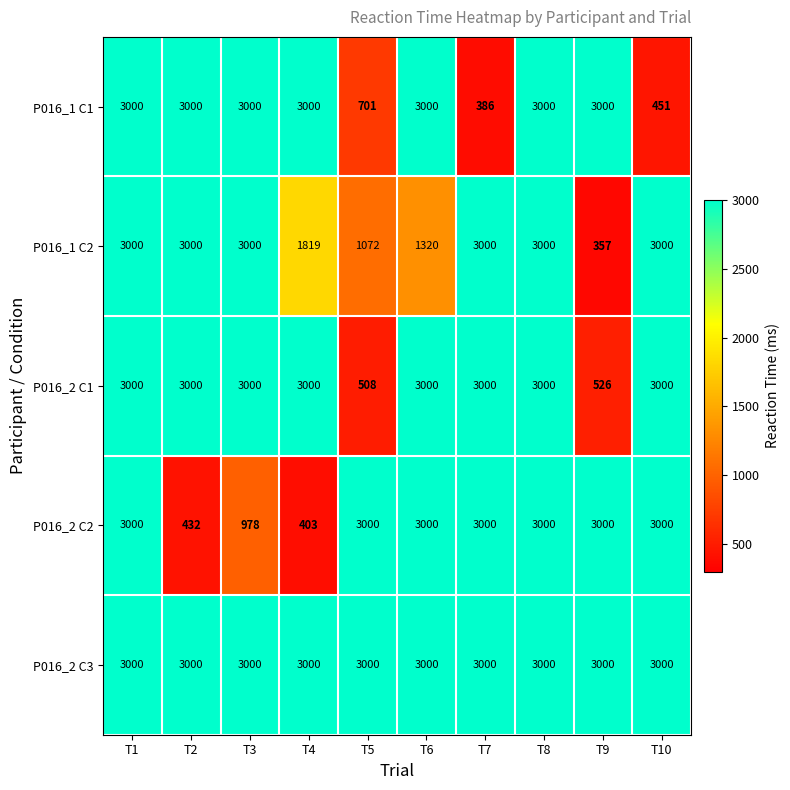

Read the P016_1 C1 value at T8.

3000